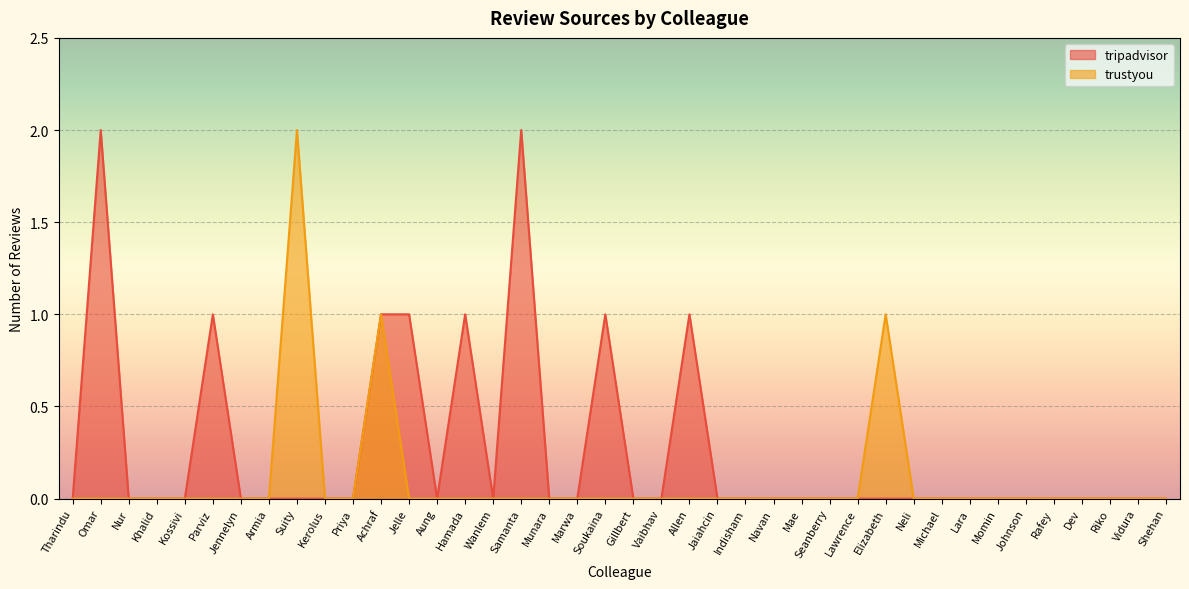

Reading left to right, what are all the values shown in this chart?

tripadvisor: 0	2	0	0	0	1	0	0	0	0	0	1	1	0	1	0	2	0	0	1	0	0	1	0	0	0	0	0	0	0	0	0	0	0	0	0	0	0	0	0
trustyou: 0	0	0	0	0	0	0	0	2	0	0	1	0	0	0	0	0	0	0	0	0	0	0	0	0	0	0	0	0	1	0	0	0	0	0	0	0	0	0	0